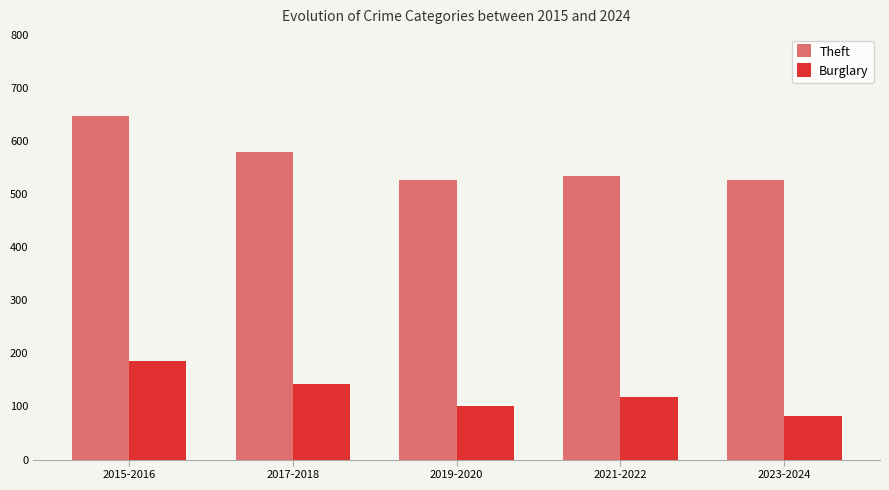

What is the sum of all Theft values?

2815